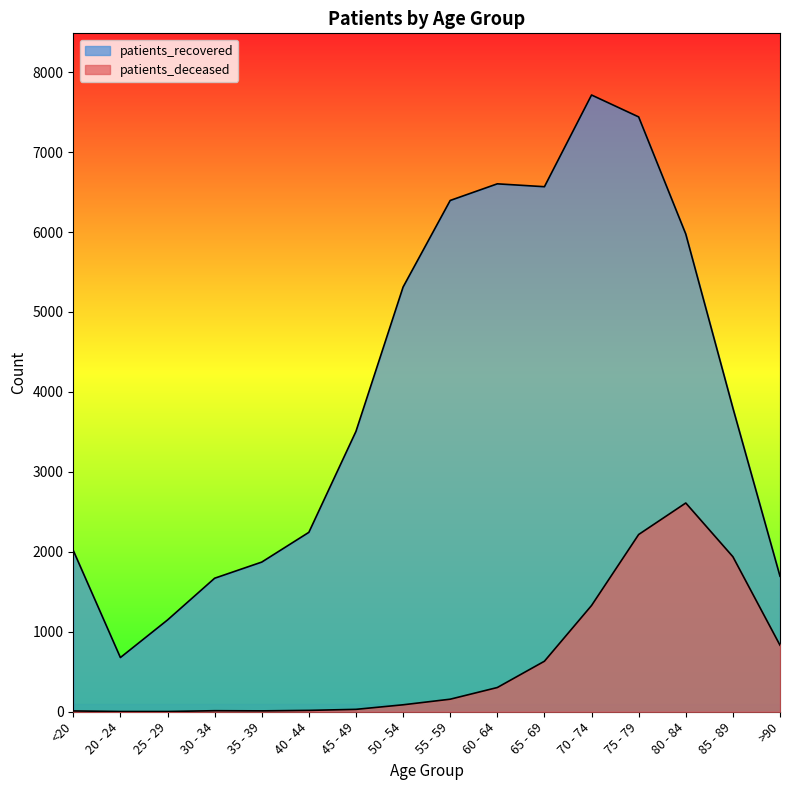

True or false: patients_recovered has more than 0 interior local peaks.

True